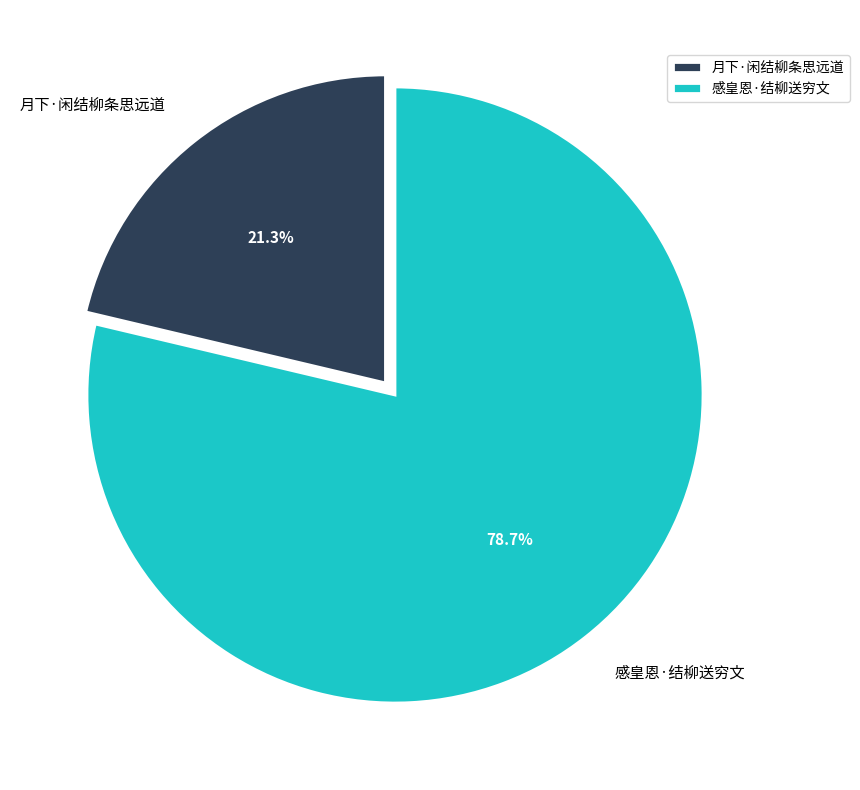

What is the ratio of the value at 感皇恩·结柳送穷文 to the value at 月下·闲结柳条思远道?

3.7